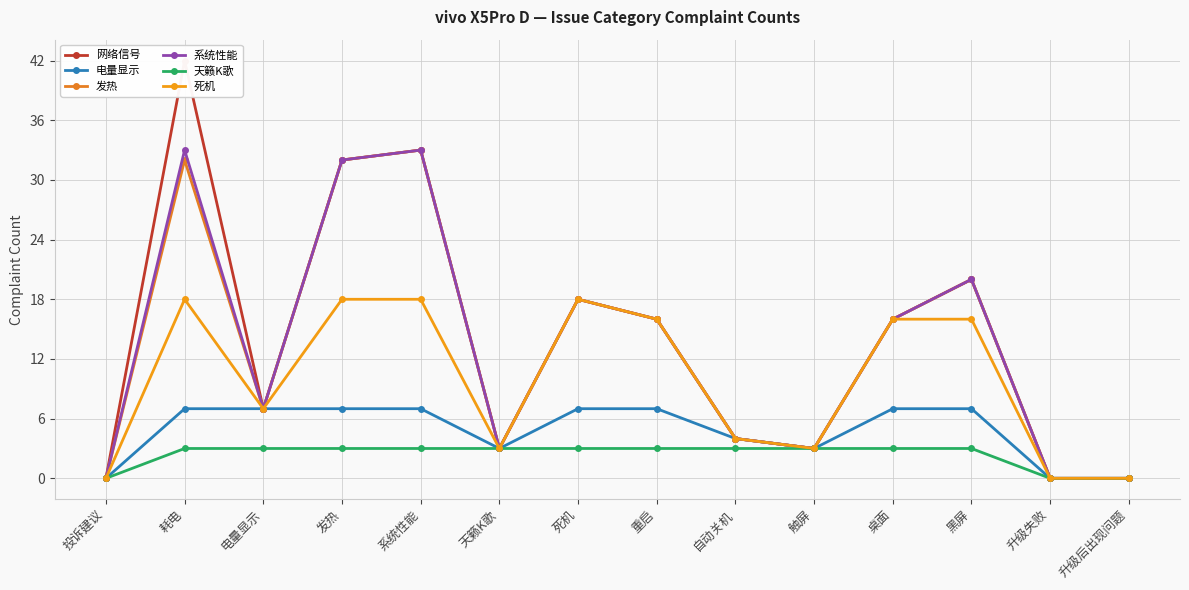

Where does the 死机 series first go above 16?

耗电